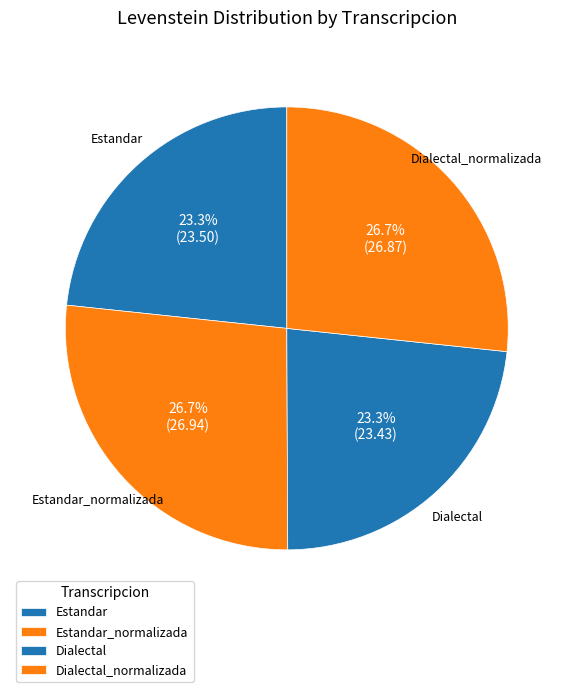

What percentage is the Dialectal slice, to the nearest percent?

23%